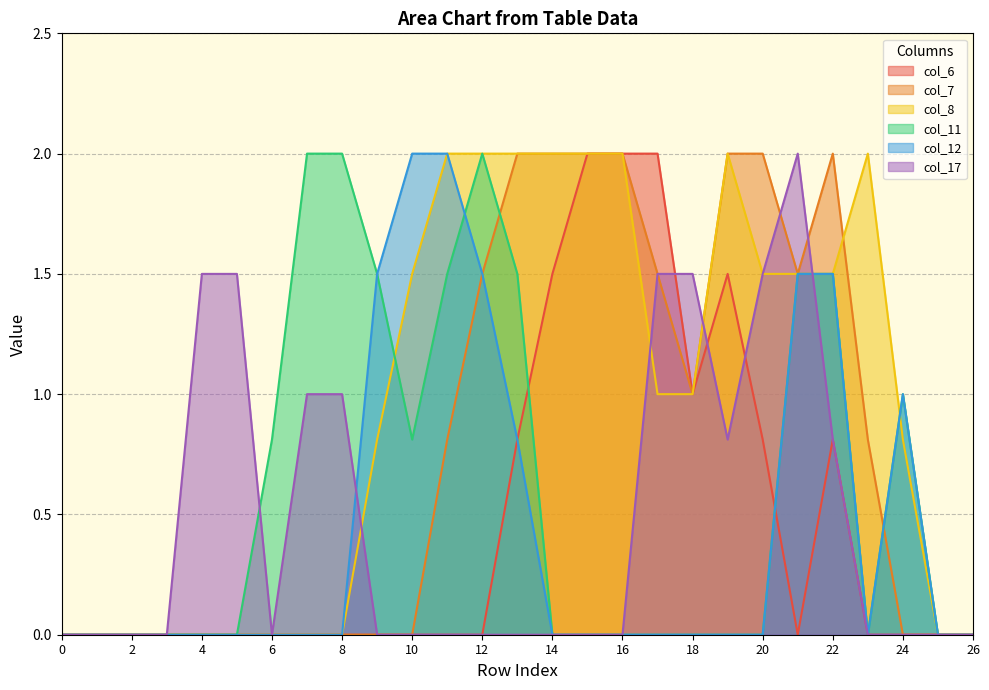

Between 0 and 24, which series saw the biggest shift?

col_11